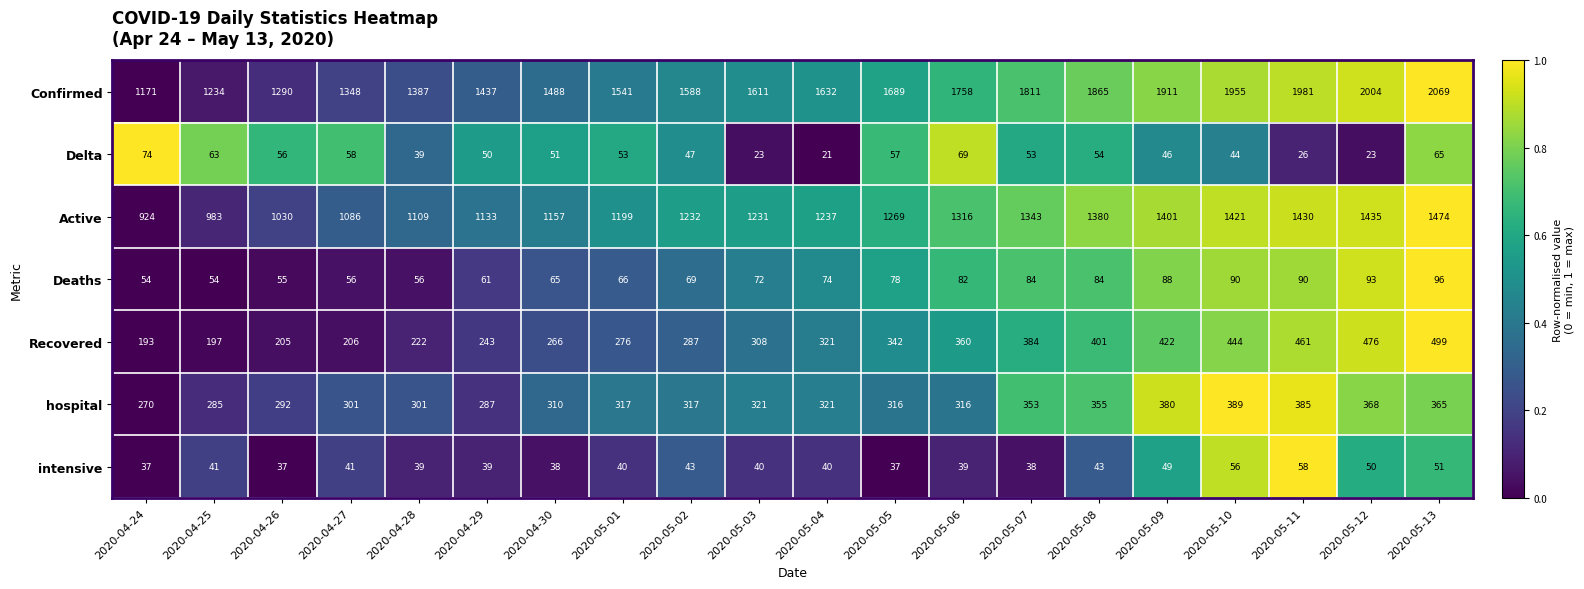

What is the greatest value displayed?

2069